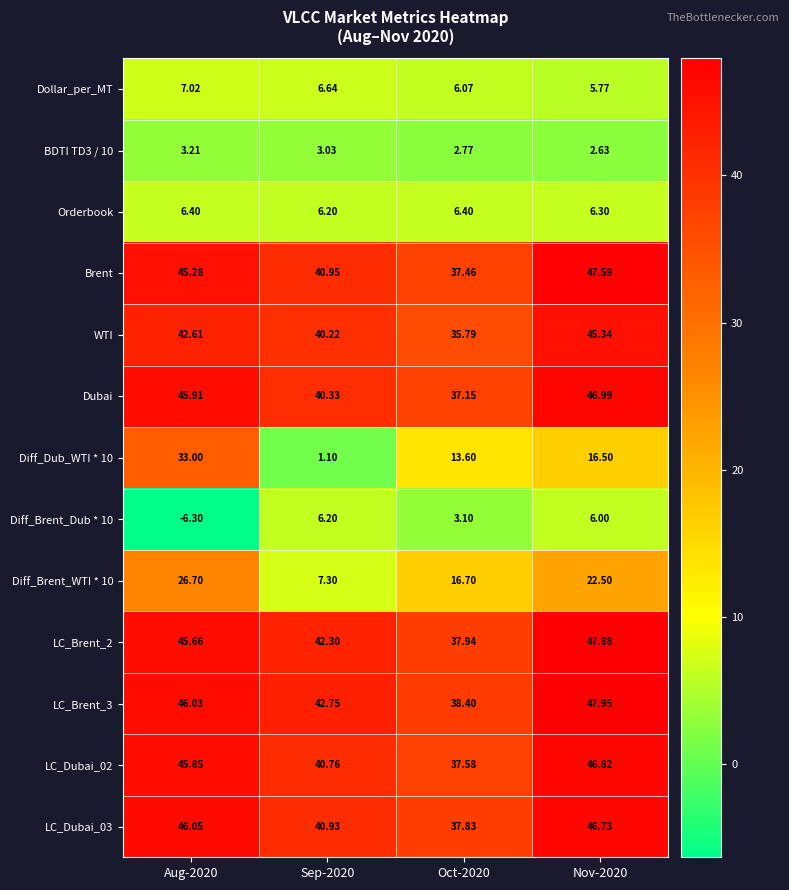

Is the value of BDTI TD3 / 10 at Aug-2020 greater than the value of LC_Dubai_02 at Sep-2020?

No